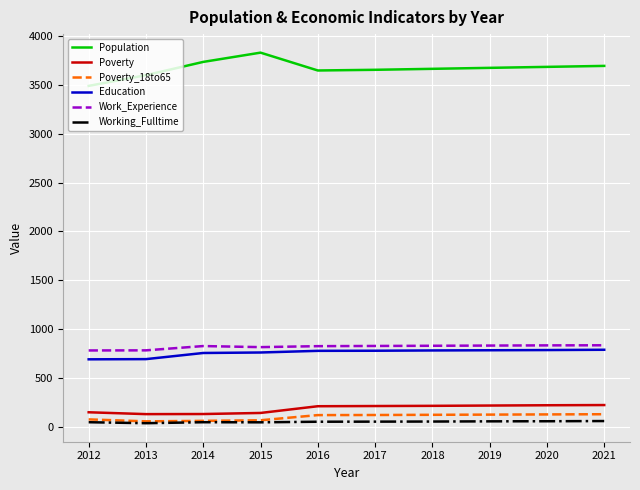

What is the spread (max minus min) of values at 2014?

3695